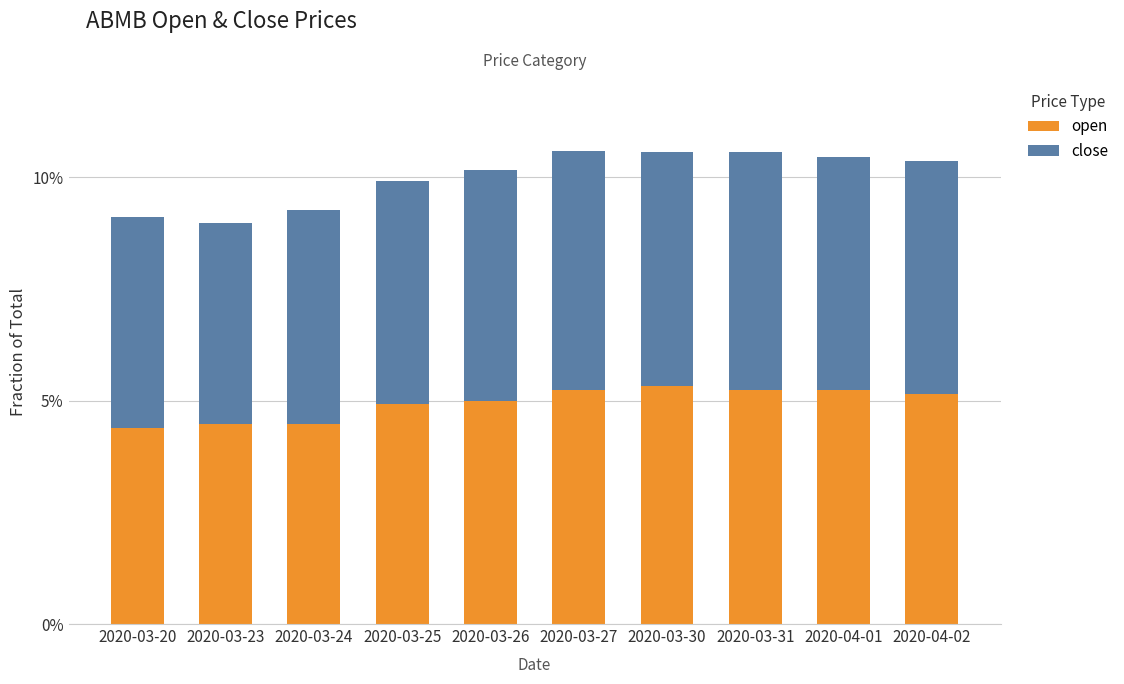

What is the label of the 1st bar from the right?

2020-04-02